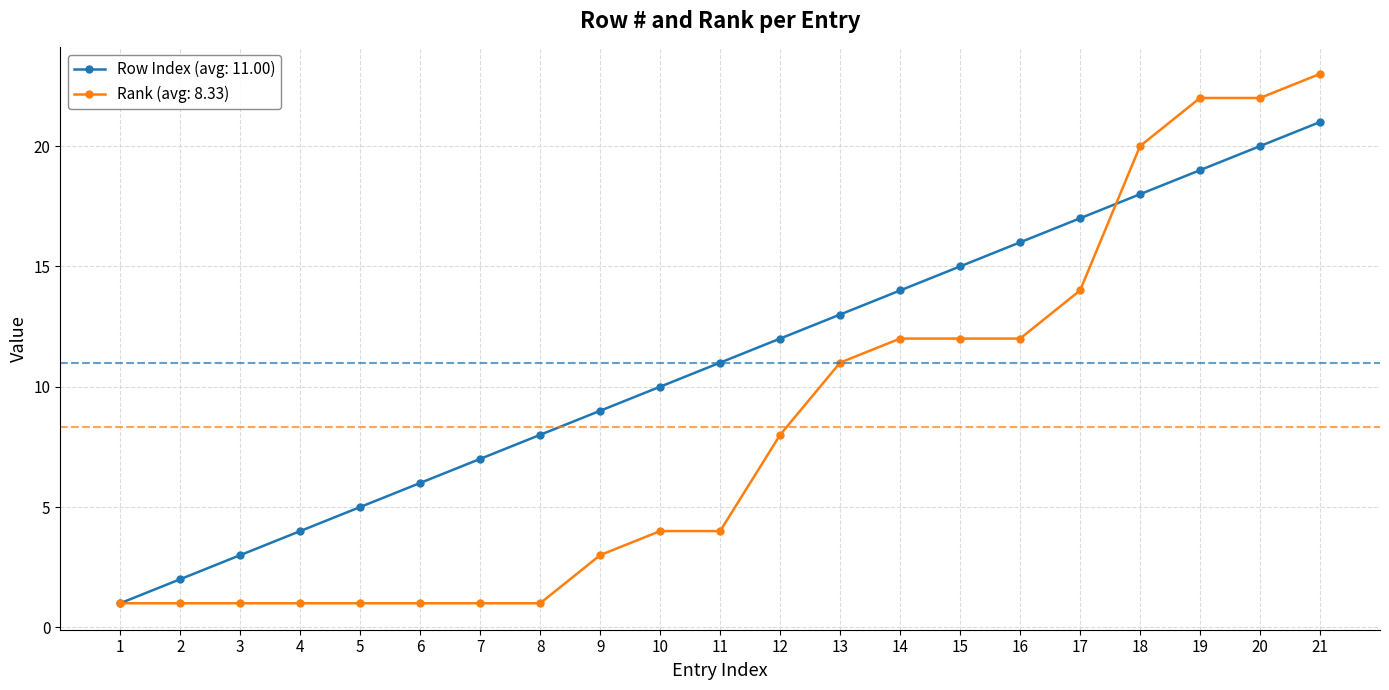

Which series has the largest total across all categories?

Row Index (avg: 11.00)